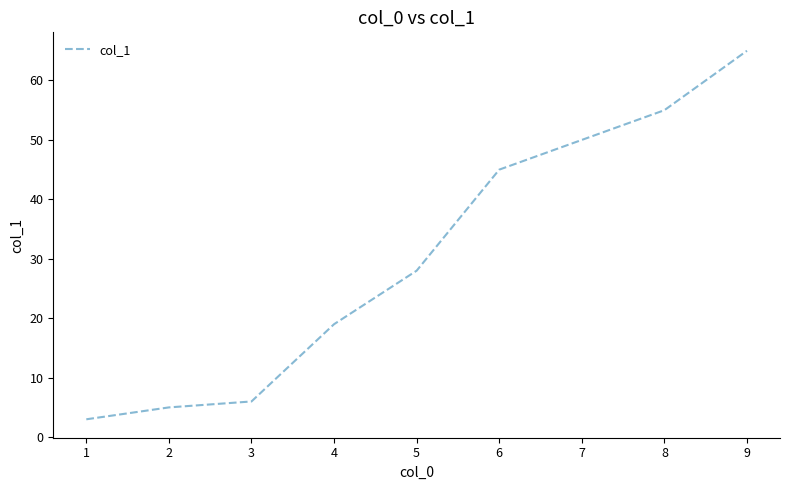

The chart shows a value of 6 at 3. True or false?

True